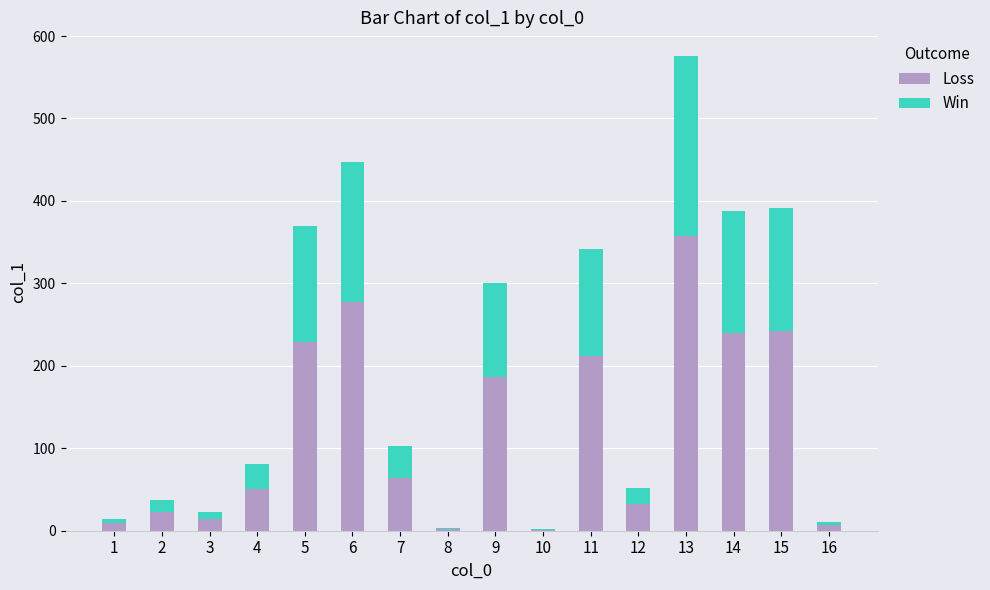

The value of Loss at 12 is 32.1. True or false?

True